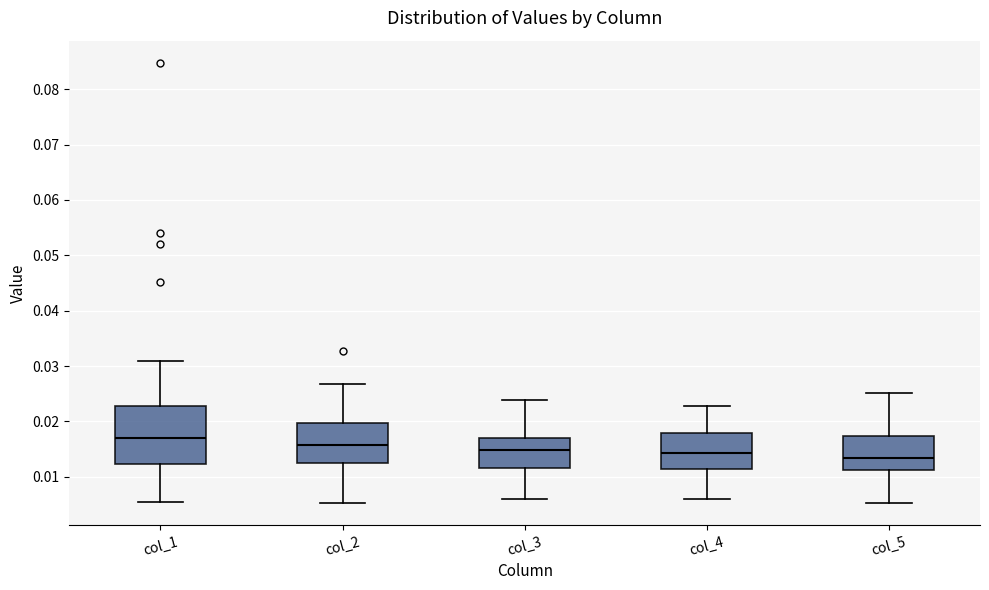

Which box's median line is the highest?

col_1